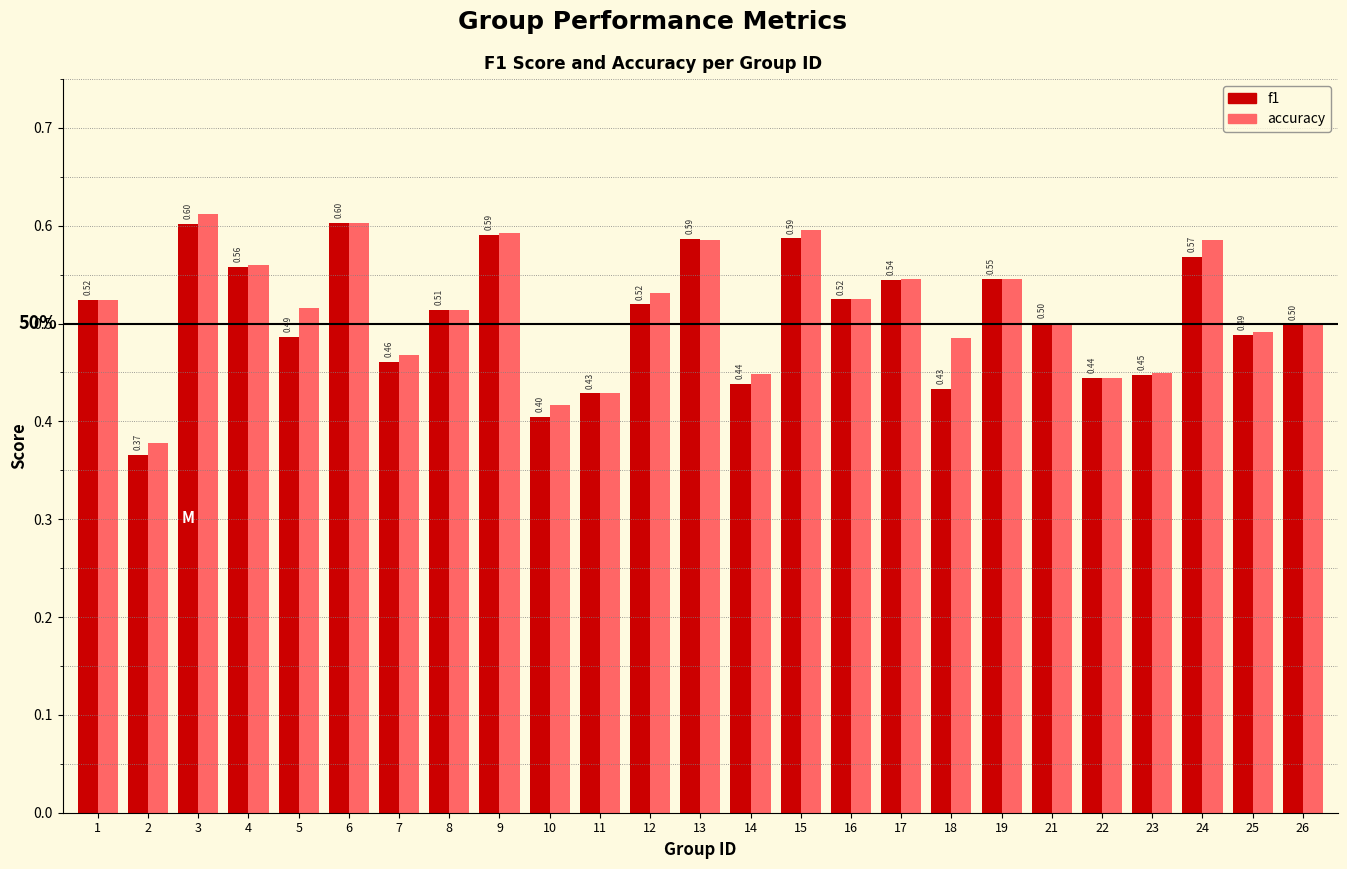

Which category has the highest value in the accuracy series?

3